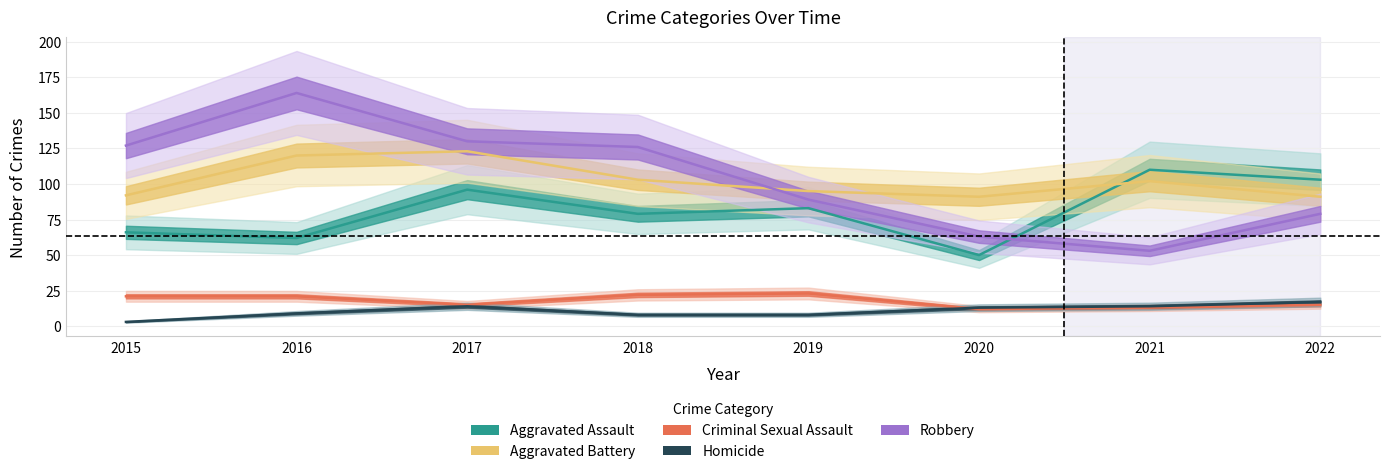

Which label corresponds to the largest value in the chart?

2016